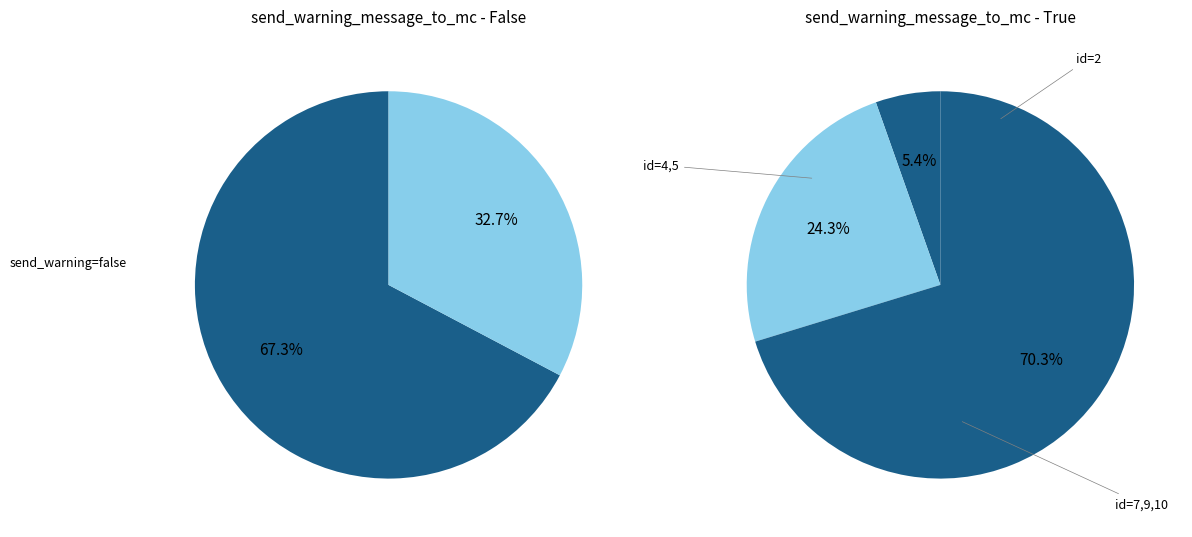

Is 2 the majority of the pie?

No